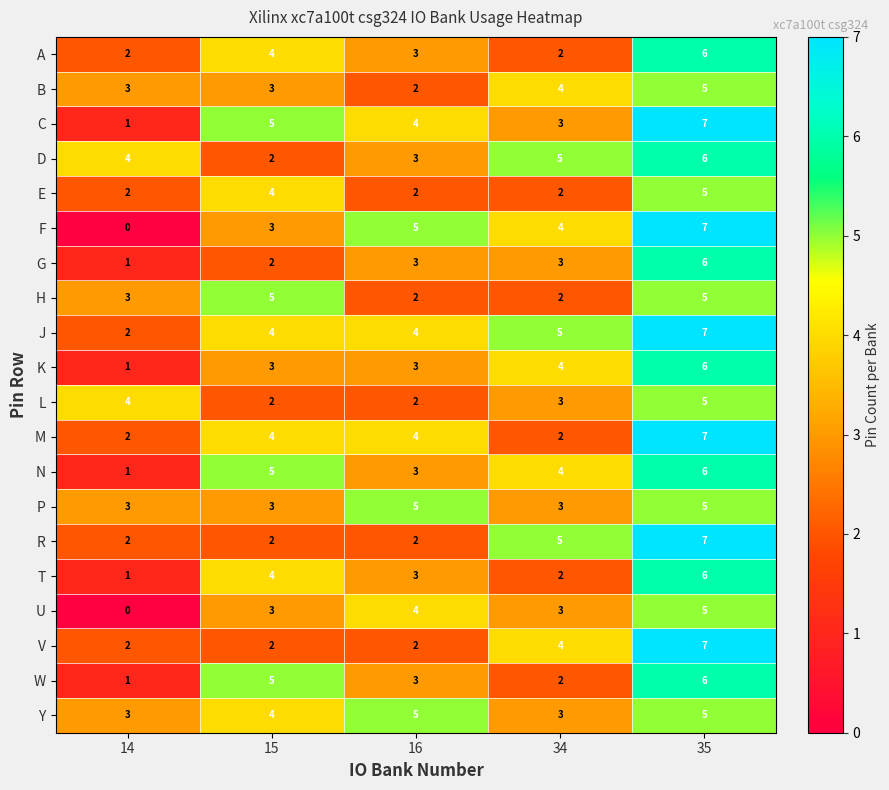

What is the spread (max minus min) of values at 16?

3